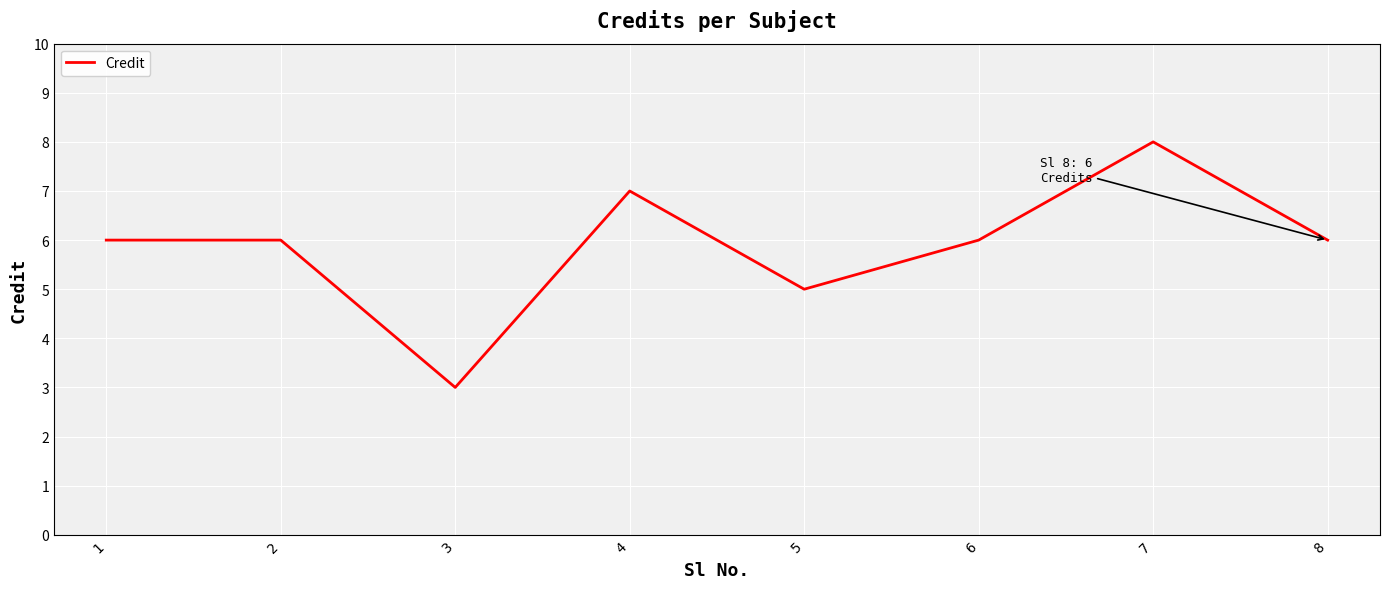

Does the chart have visible grid lines?

Yes